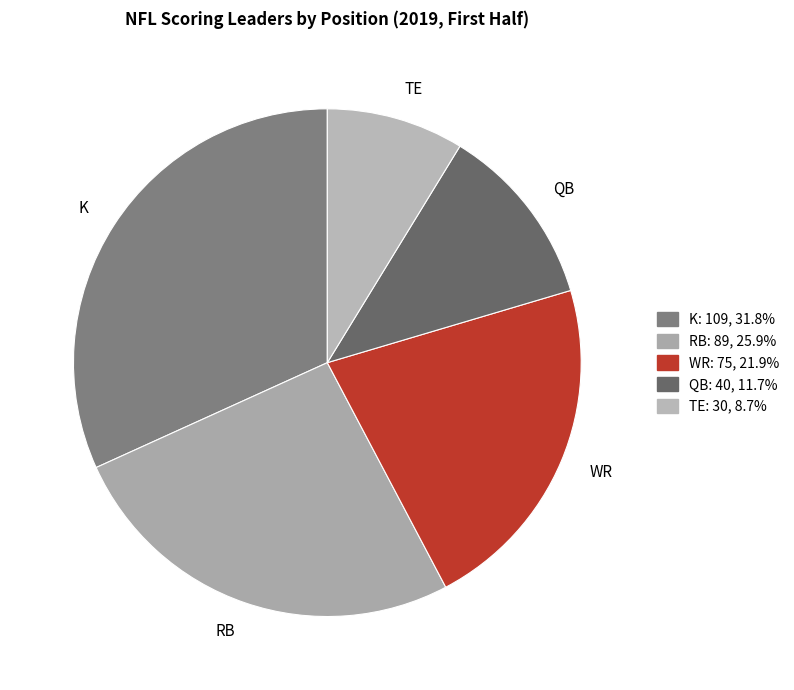

Do TE and WR together represent more than half of the pie?

No